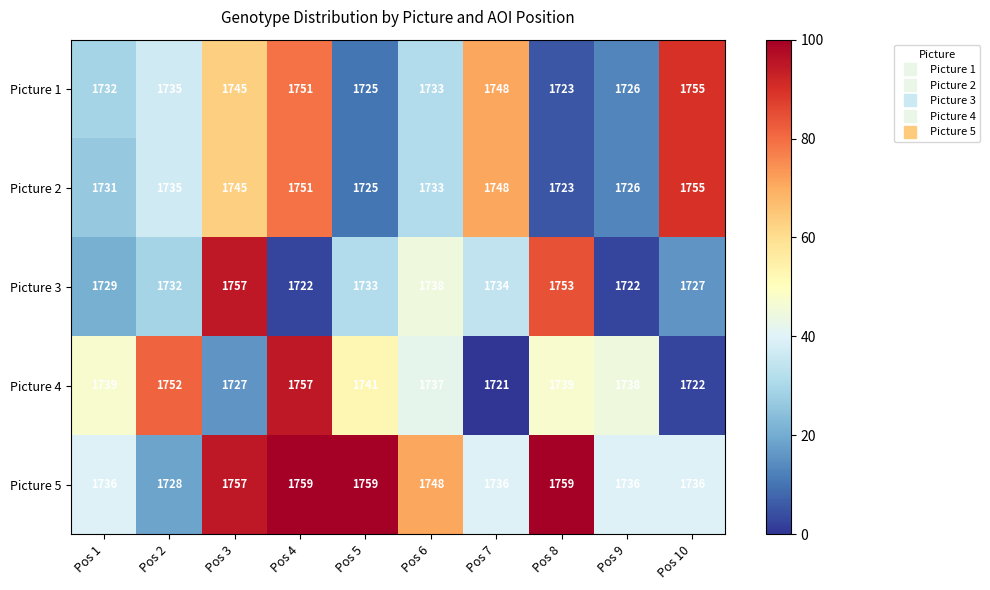

At which category is the sum across all series the highest?

Pos 4